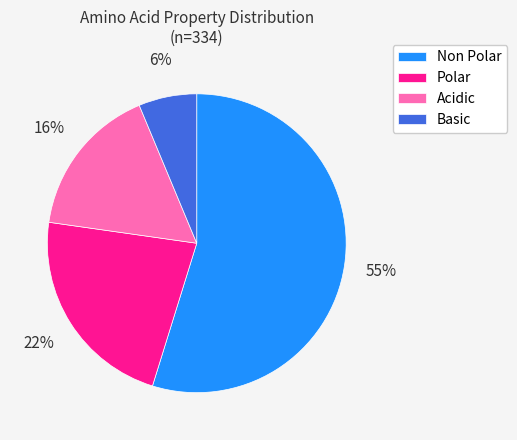

Is it true that Basic is 1% of the pie?

False